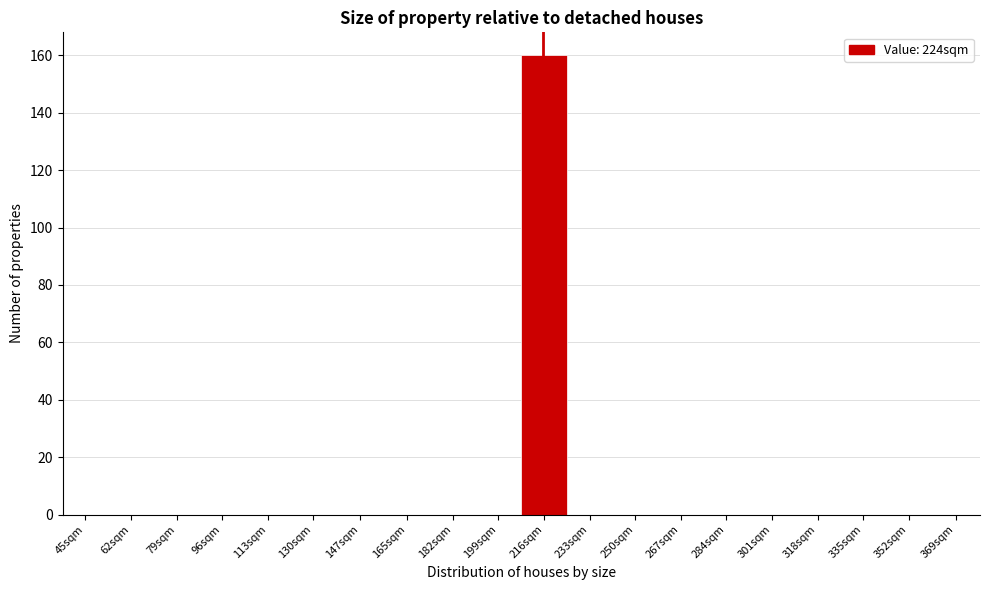

Reading right to left, list all the values displayed in this chart.

369sqm=0	352sqm=0	335sqm=0	318sqm=0	301sqm=0	284sqm=0	267sqm=0	250sqm=0	233sqm=0	216sqm=160	199sqm=0	182sqm=0	165sqm=0	147sqm=0	130sqm=0	113sqm=0	96sqm=0	79sqm=0	62sqm=0	45sqm=0